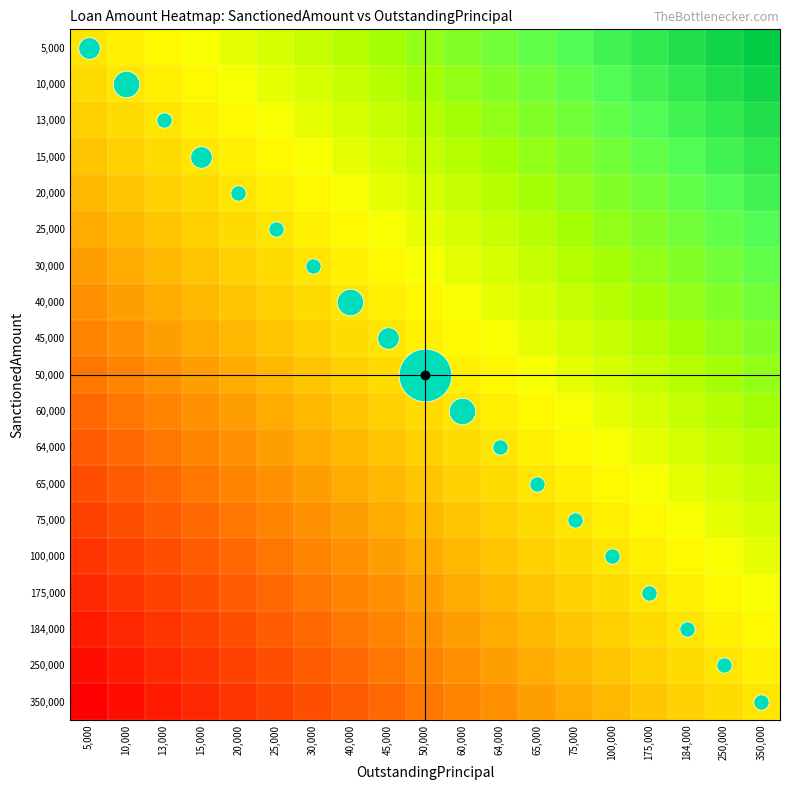

What is the total value across all series at 184,000?

13.2